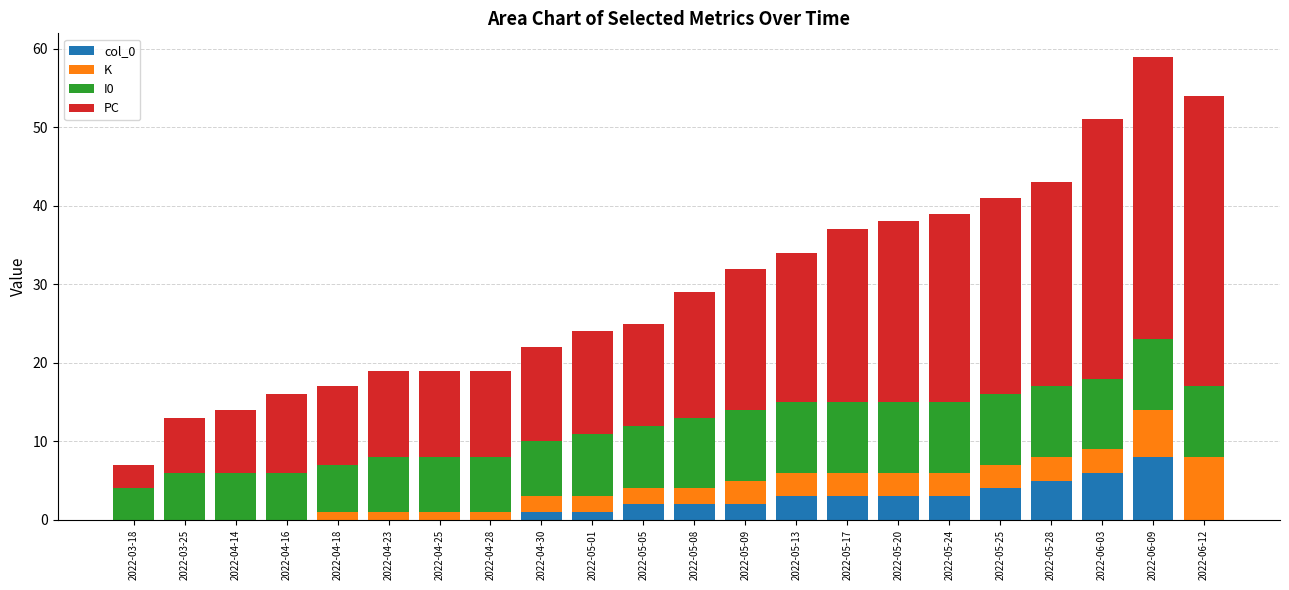

What is the total value across all series at 2022-05-25?

41